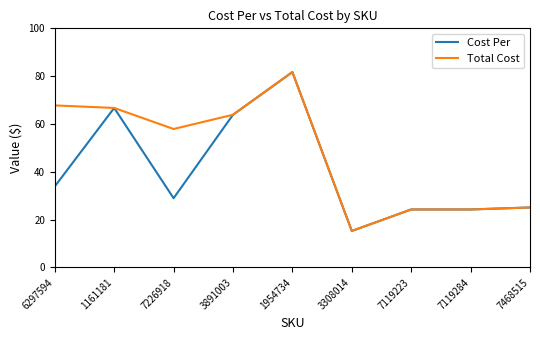

The value of Total Cost at 7226918 is 85.0. True or false?

False